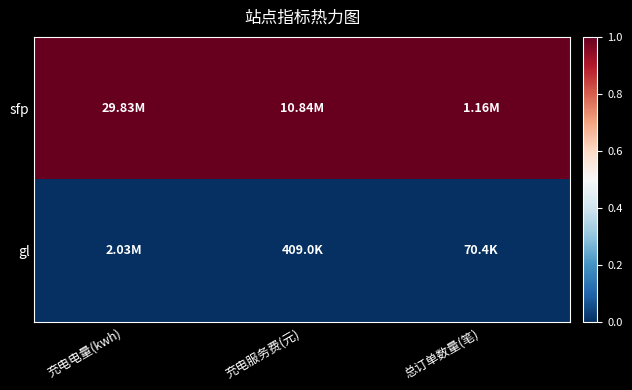

Which series has the largest range (max minus min)?

sfp